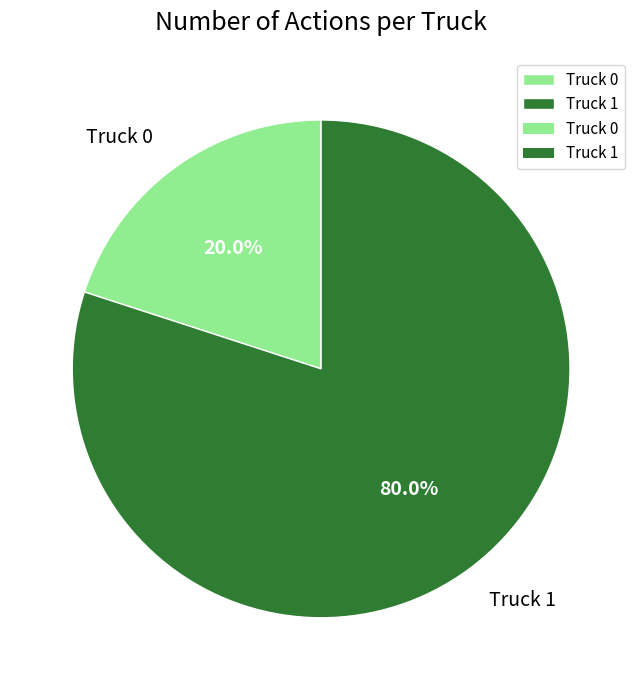

How many segments does this pie chart have?

2